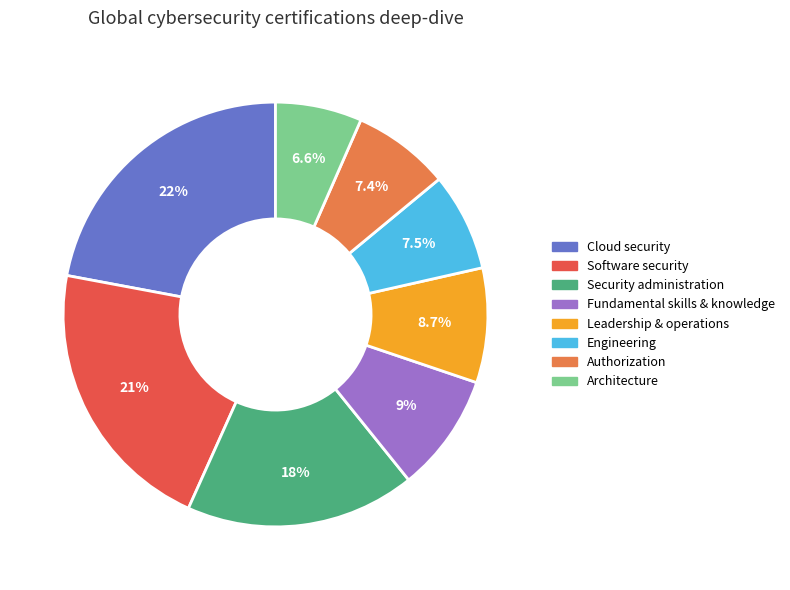

Is the sum of Architecture and Engineering greater than half?

No